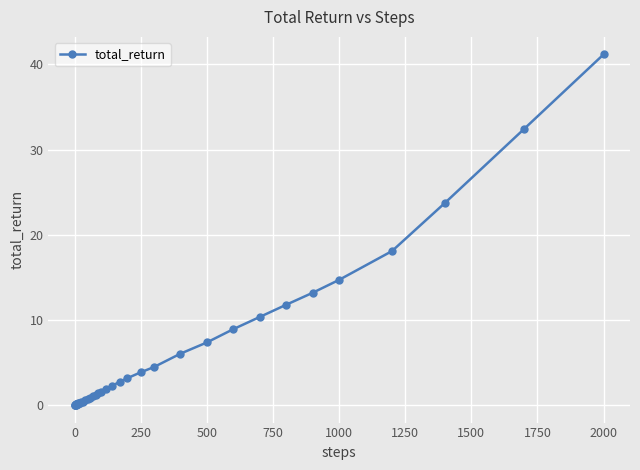

What is the difference between the second highest and second lowest values?

32.4